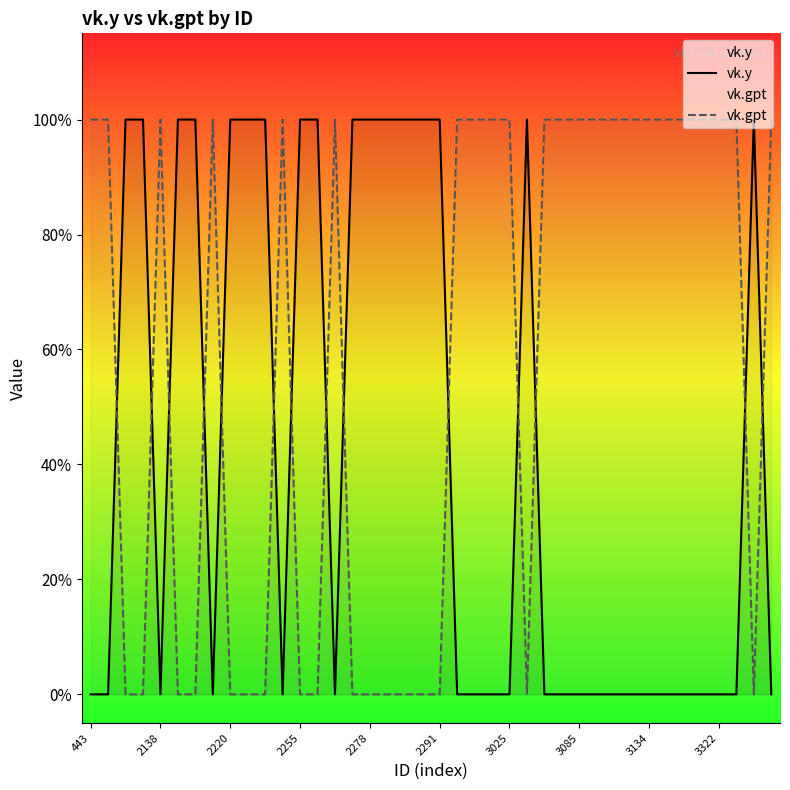

Rank the series at 14 from highest to lowest value.

vk.gpt, vk.y